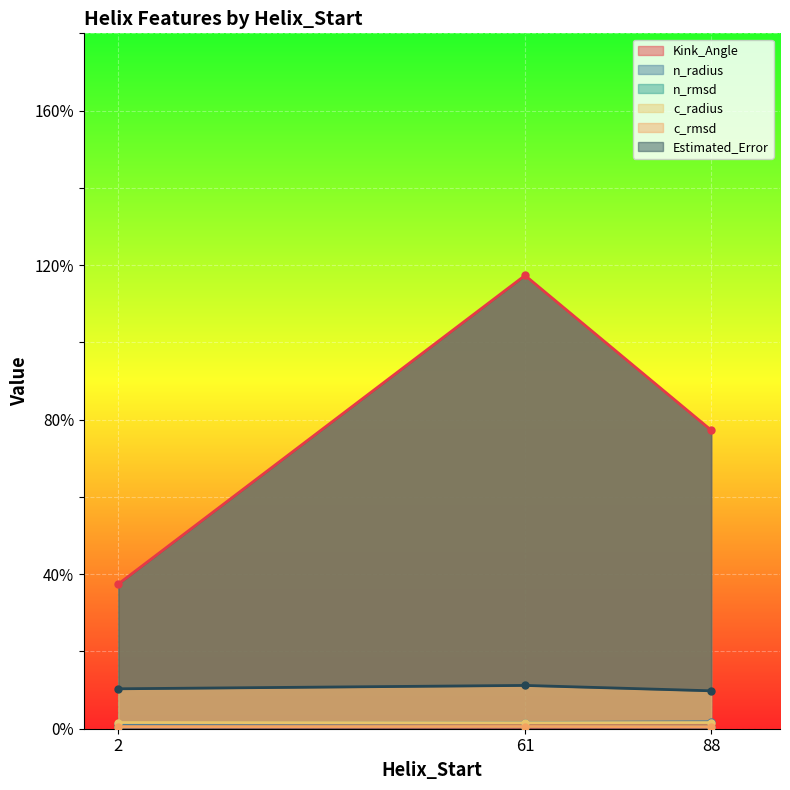

True or false: Kink_Angle has a value of 230.5 at 88.

False